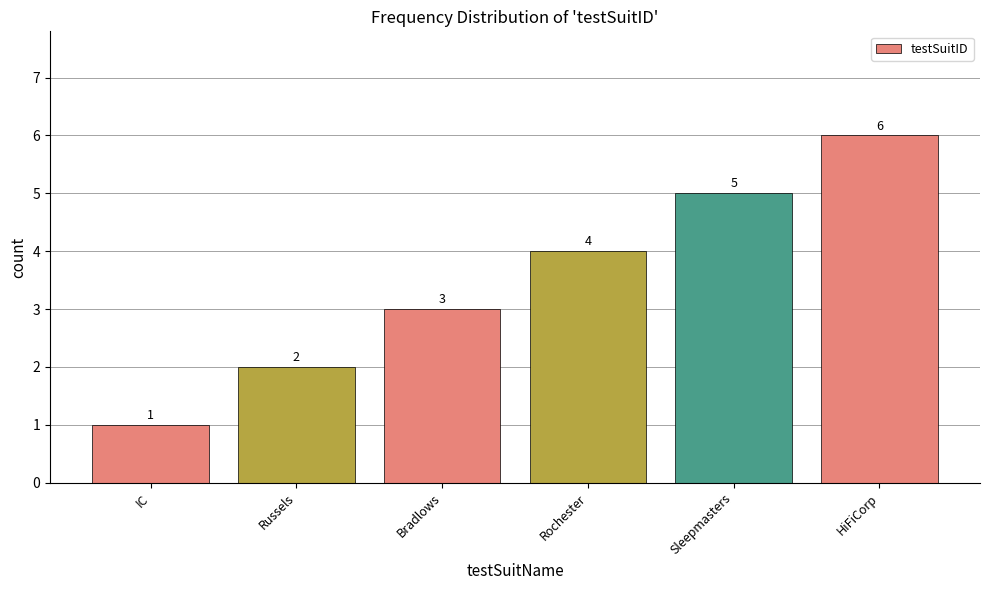

What is the sum of the values at HiFiCorp and Bradlows?

9